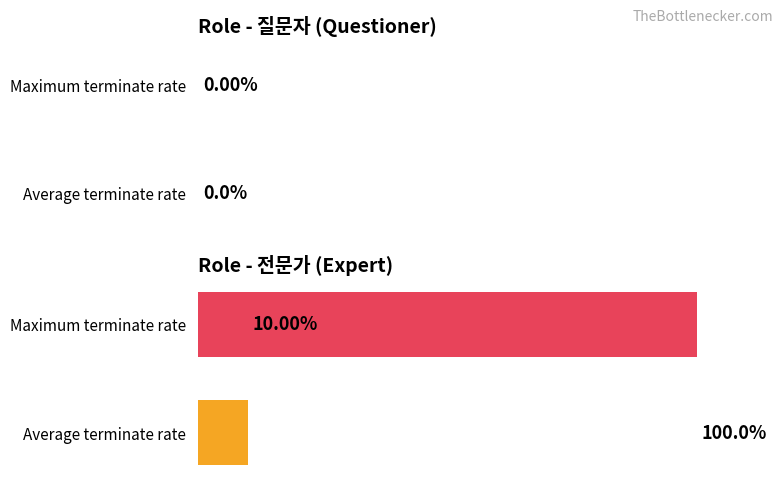

Which has a higher value, Maximum terminate rate or Average terminate rate?

Maximum terminate rate